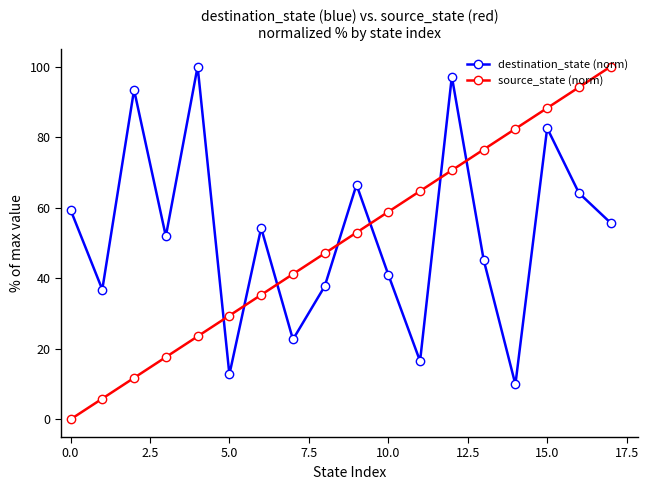

What is the difference between the second highest and minimum values in the destination_state (norm) series?

87.3